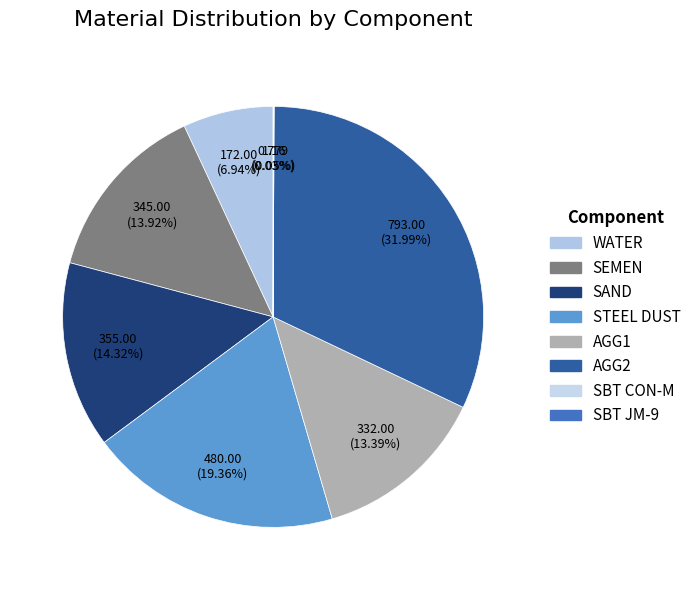

What is the change in value from WATER to SEMEN?

+173.0